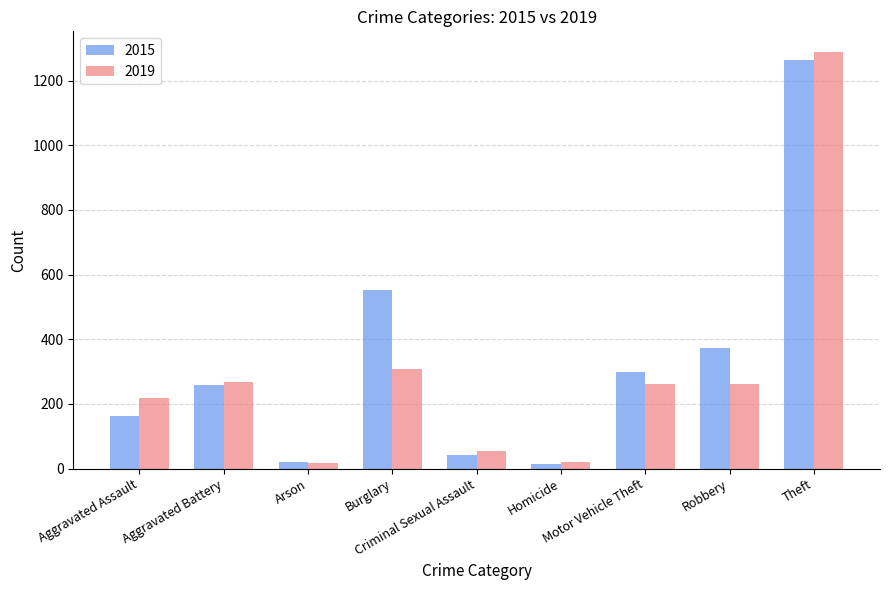

What is the maximum value shown in the chart?

1288